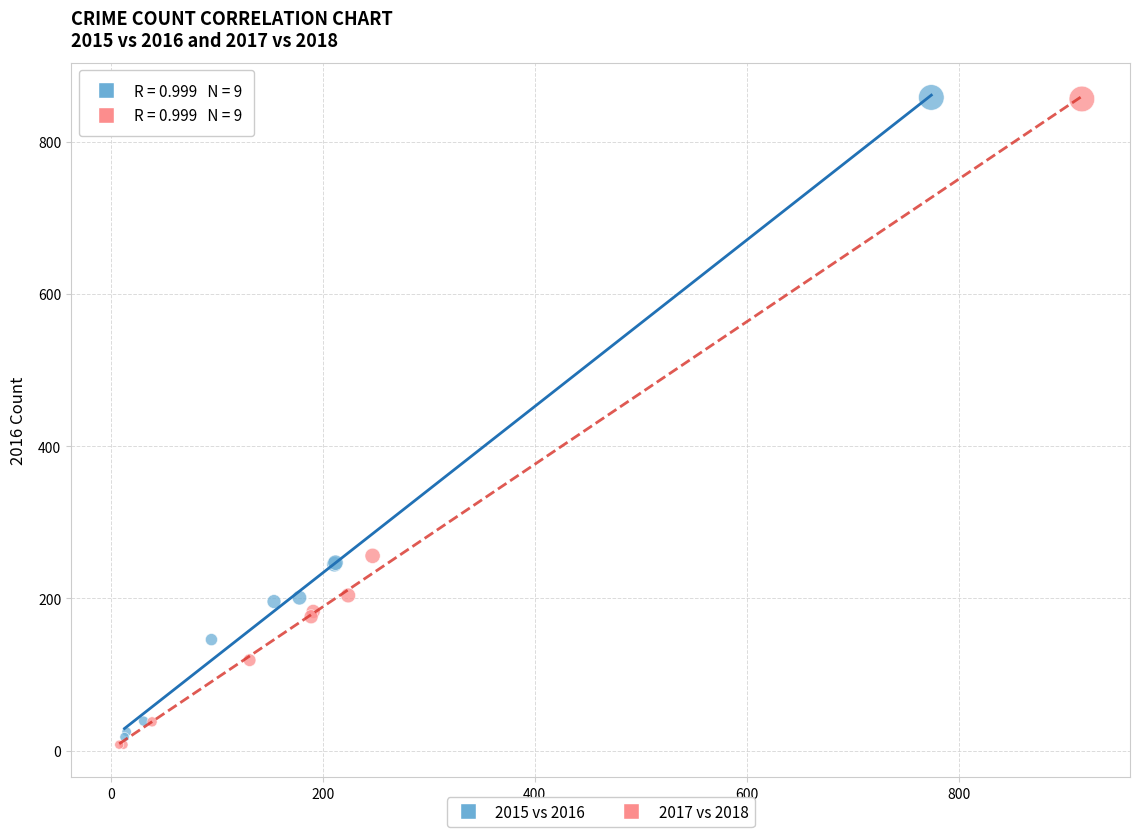

What are all the series names shown in the legend?

2015 vs 2016, 2017 vs 2018